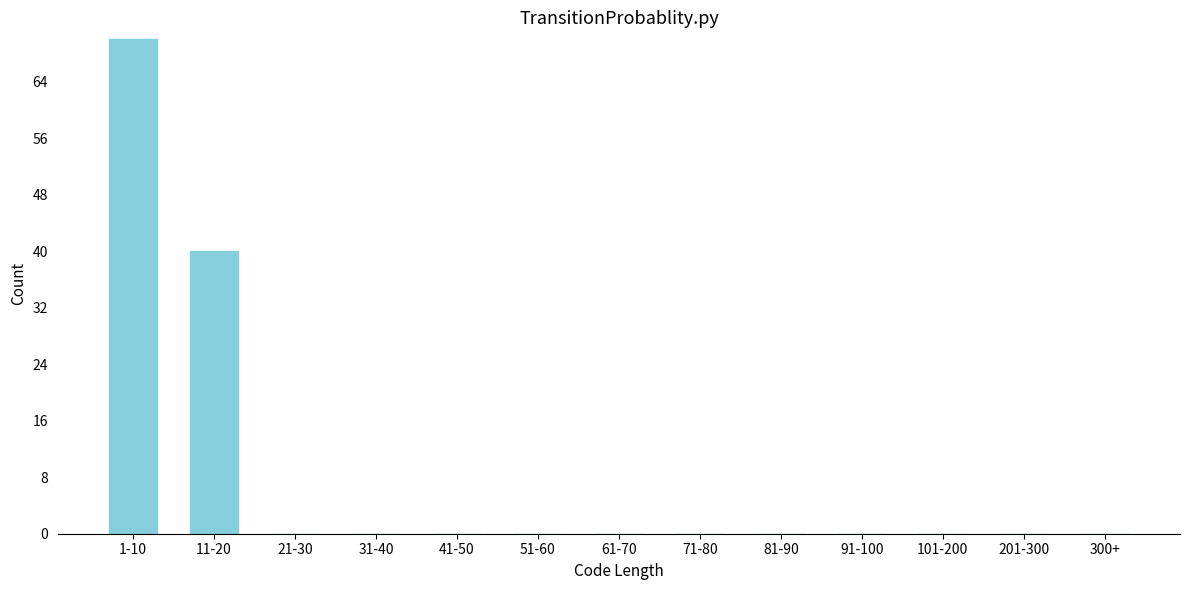

Reading left to right, transcribe all the data shown in this chart.

1-10=70	11-20=40	21-30=0	31-40=0	41-50=0	51-60=0	61-70=0	71-80=0	81-90=0	91-100=0	101-200=0	201-300=0	300+=0